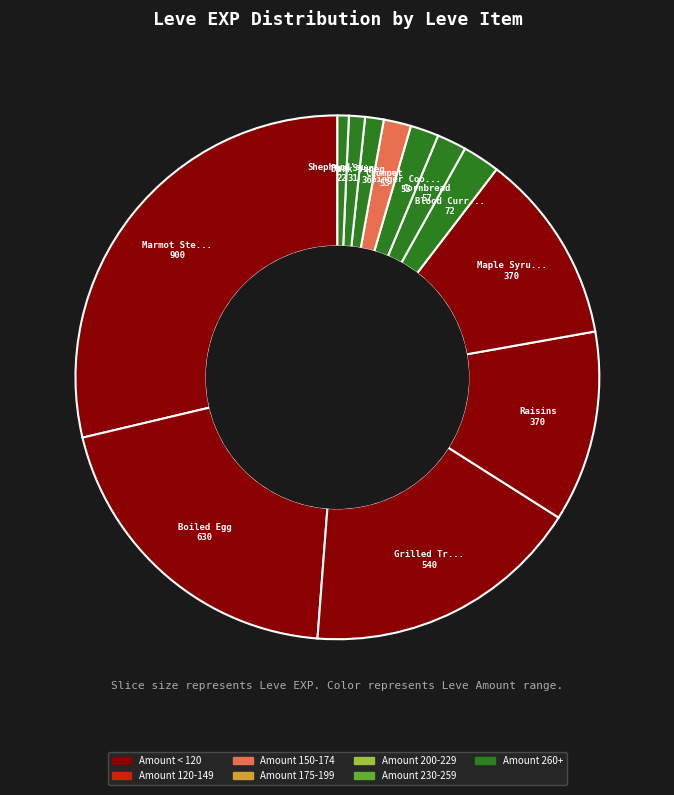

Which category has the smallest portion of the pie?

Table Salt